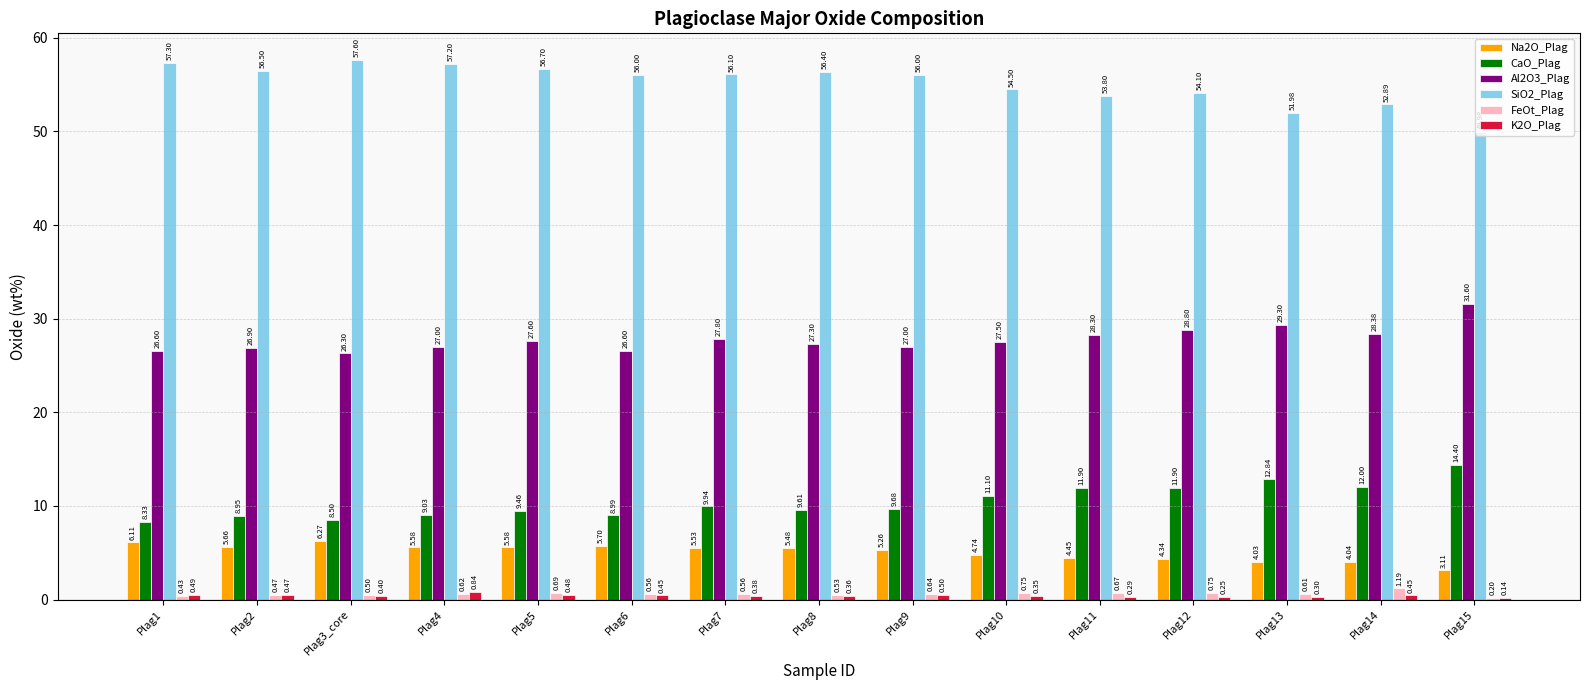

What is the average value of the CaO_Plag series?

10.4